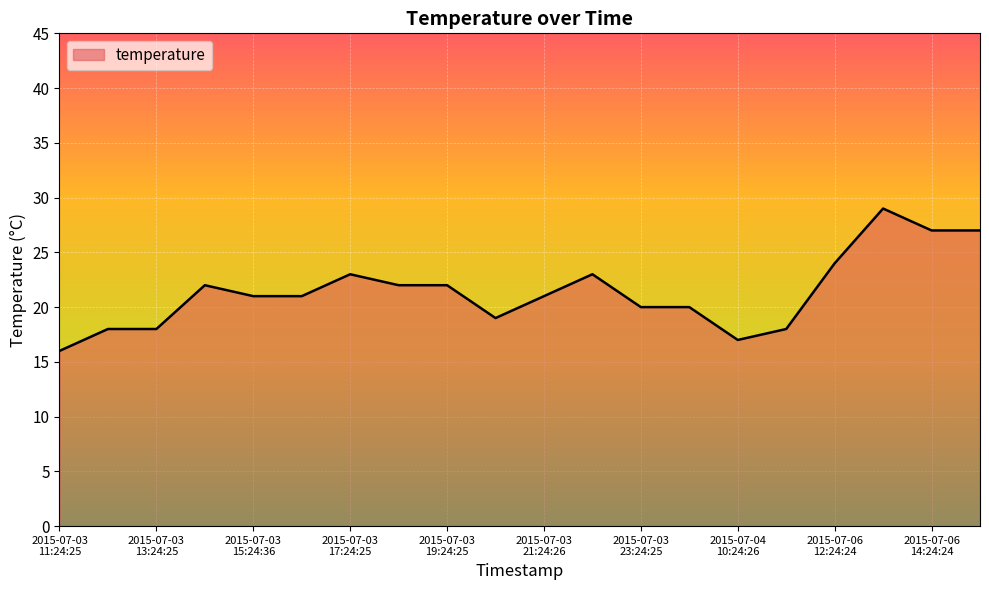

What is the difference between the maximum and minimum values?

13